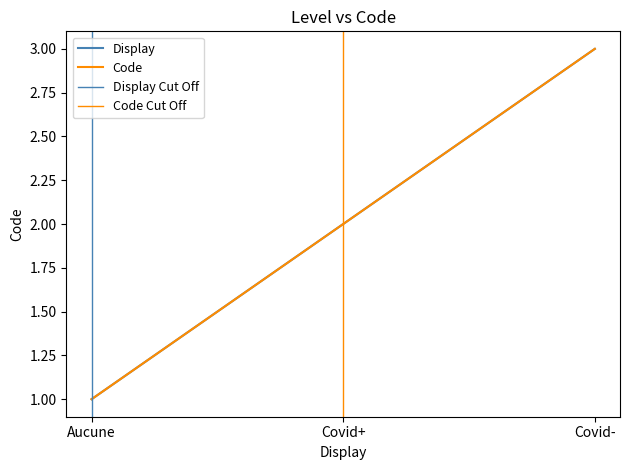

What is the highest value of the Display series?

3